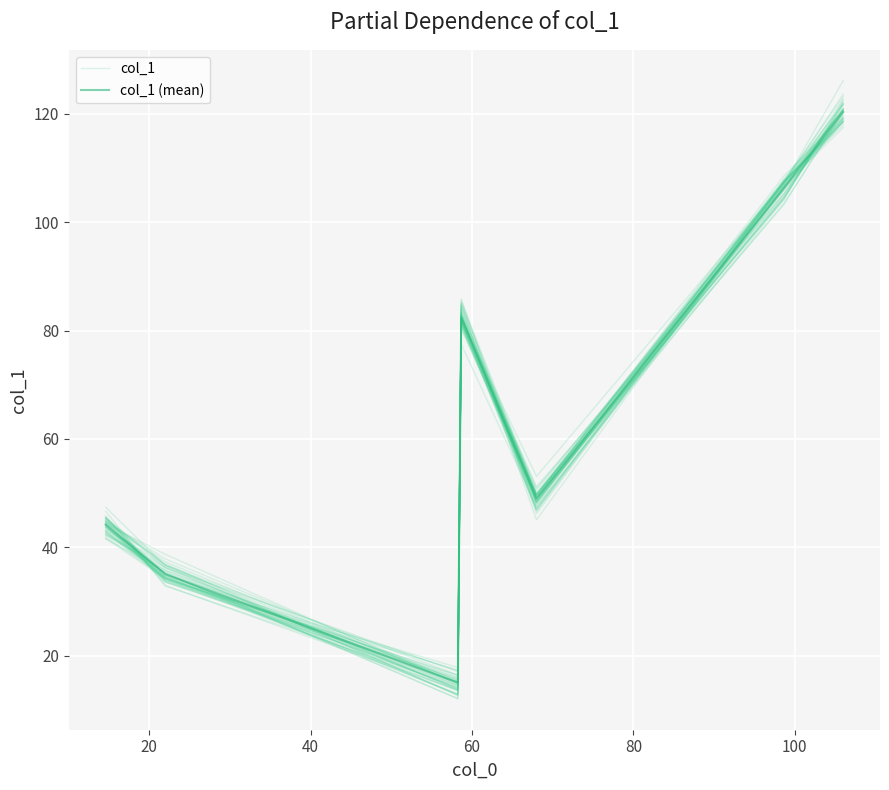

At 40, list the series in order from smallest to largest.

col_1 (mean), col_1